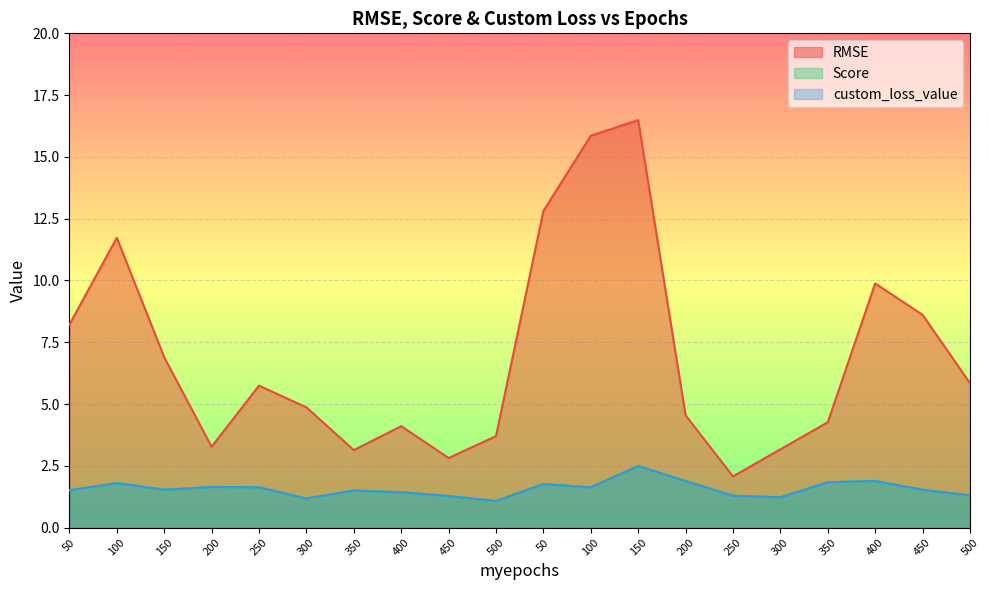

What is the difference between the highest and lowest values at 250?

4.1